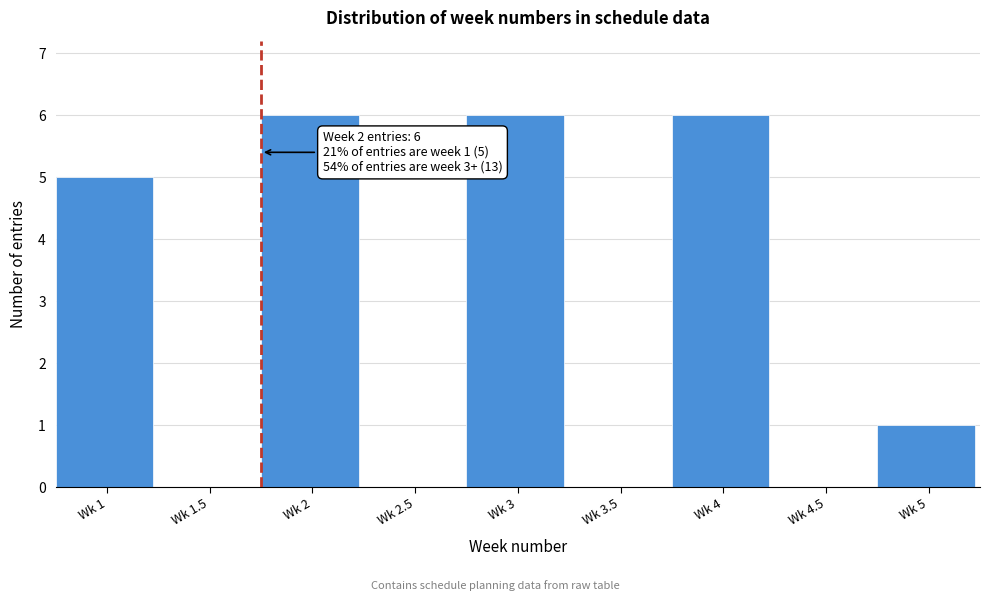

Reading right to left, extract all data points from this chart.

Wk 5=1	Wk 4.5=0	Wk 4=6	Wk 3.5=0	Wk 3=6	Wk 2.5=0	Wk 2=6	Wk 1.5=0	Wk 1=5